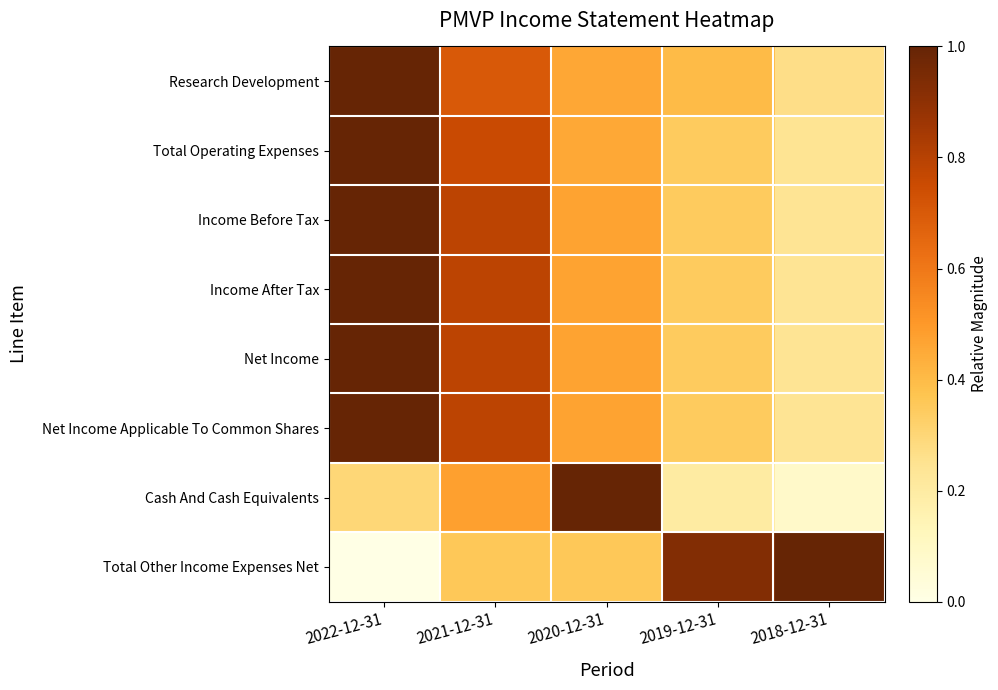

At which category is the sum across all series the highest?

2022-12-31